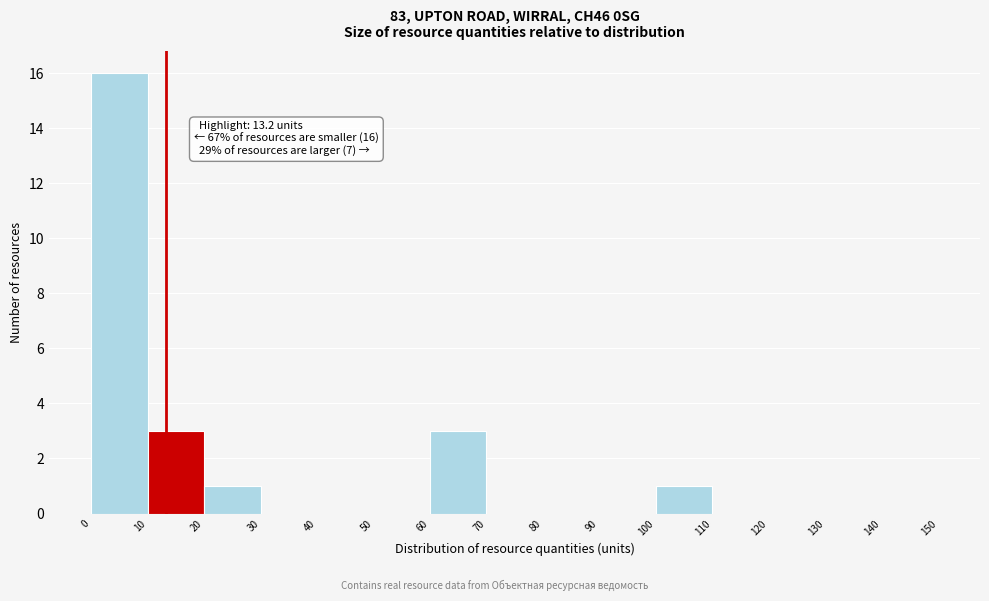

Which range on the x-axis has the tallest bar?

0 to 10